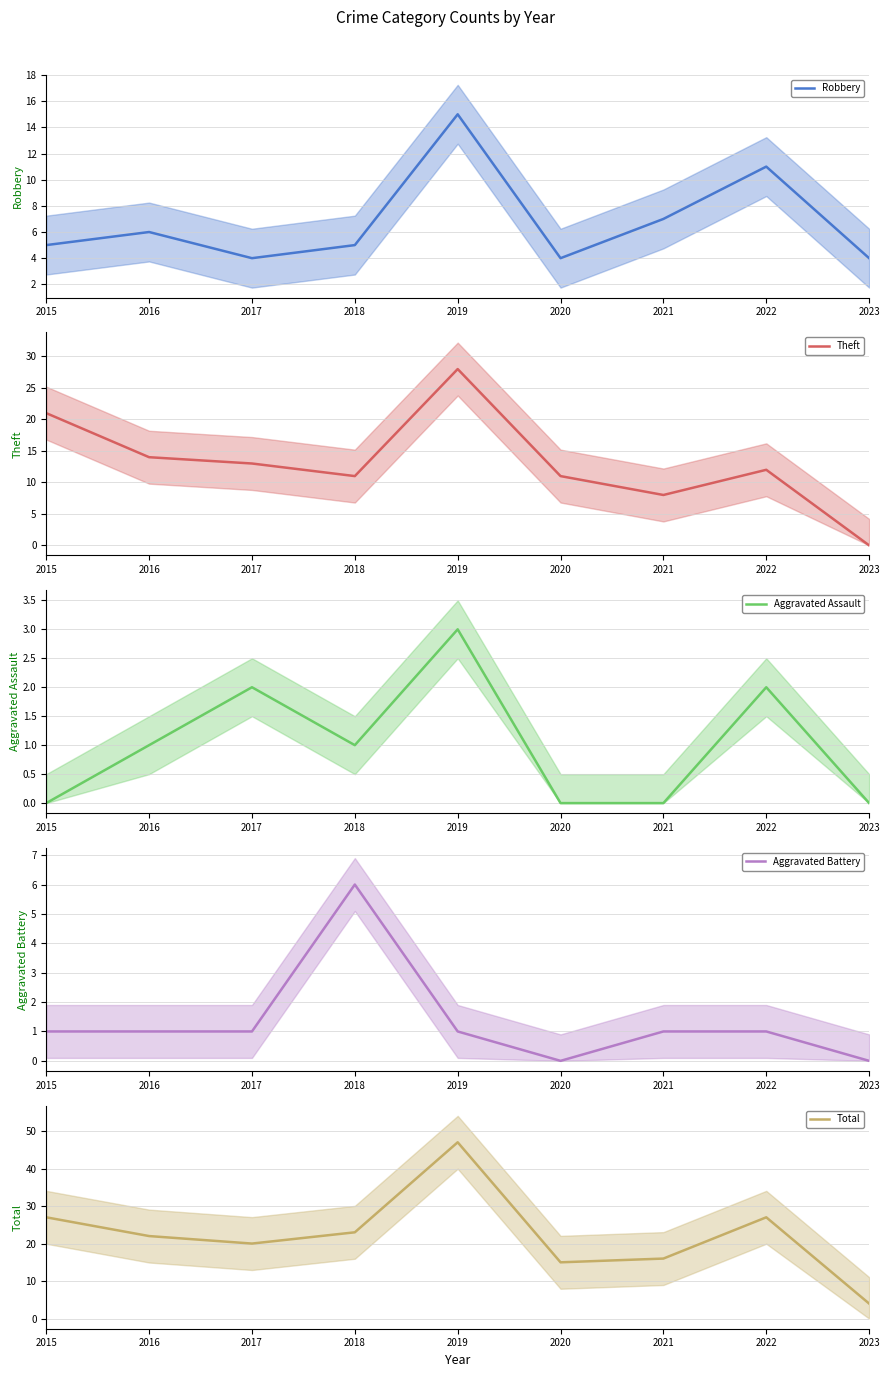

Does the chart have visible grid lines?

Yes